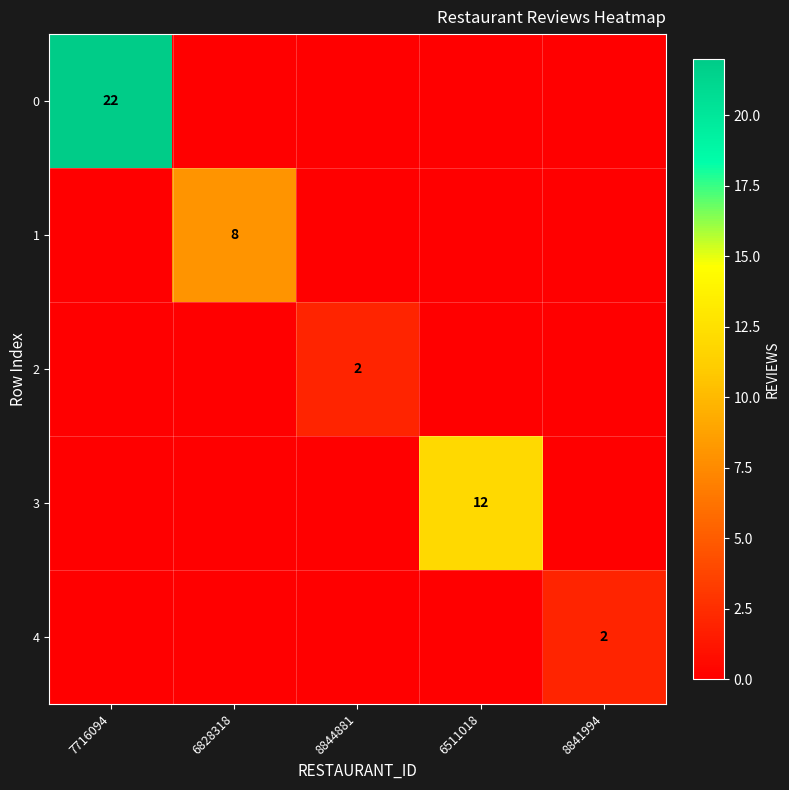

What is the total value across all series at 8841994?

2